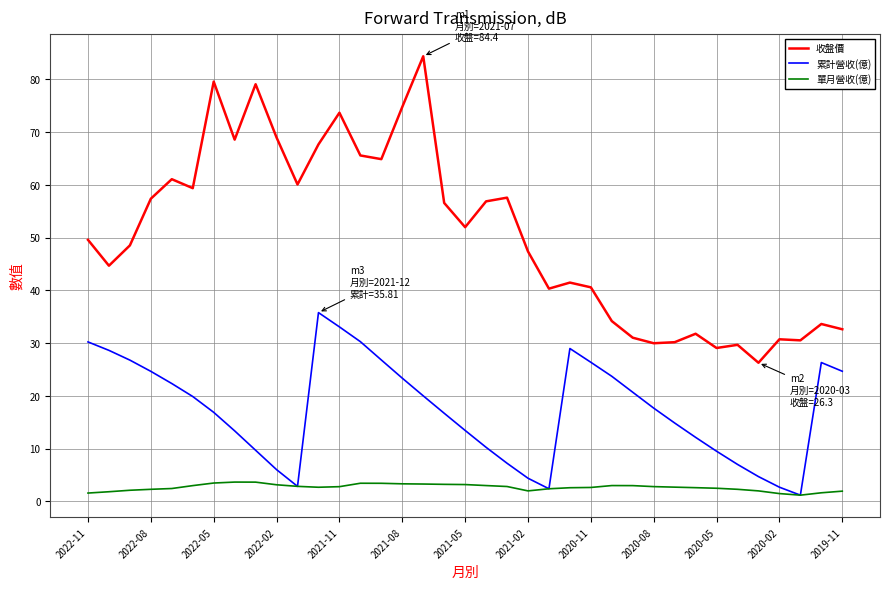

What is the highest value of the 單月營收(億) series?

3.7